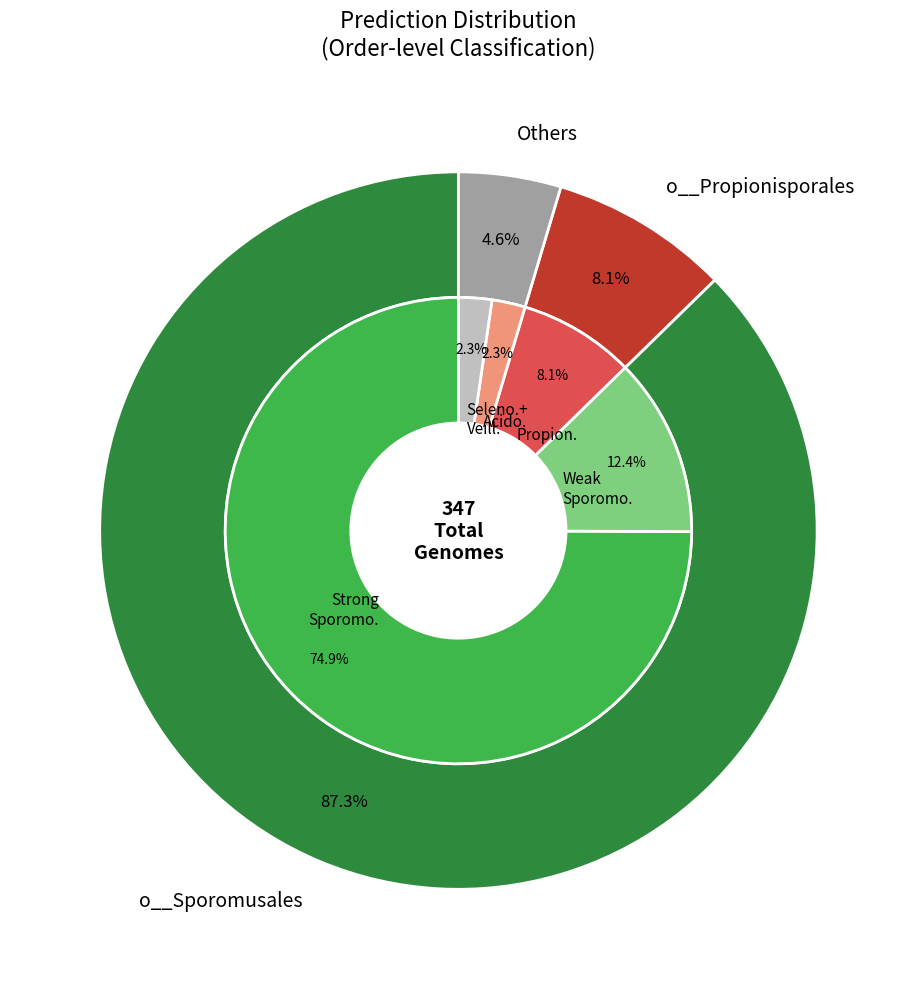

Does 26 represent more than half of the total?

No